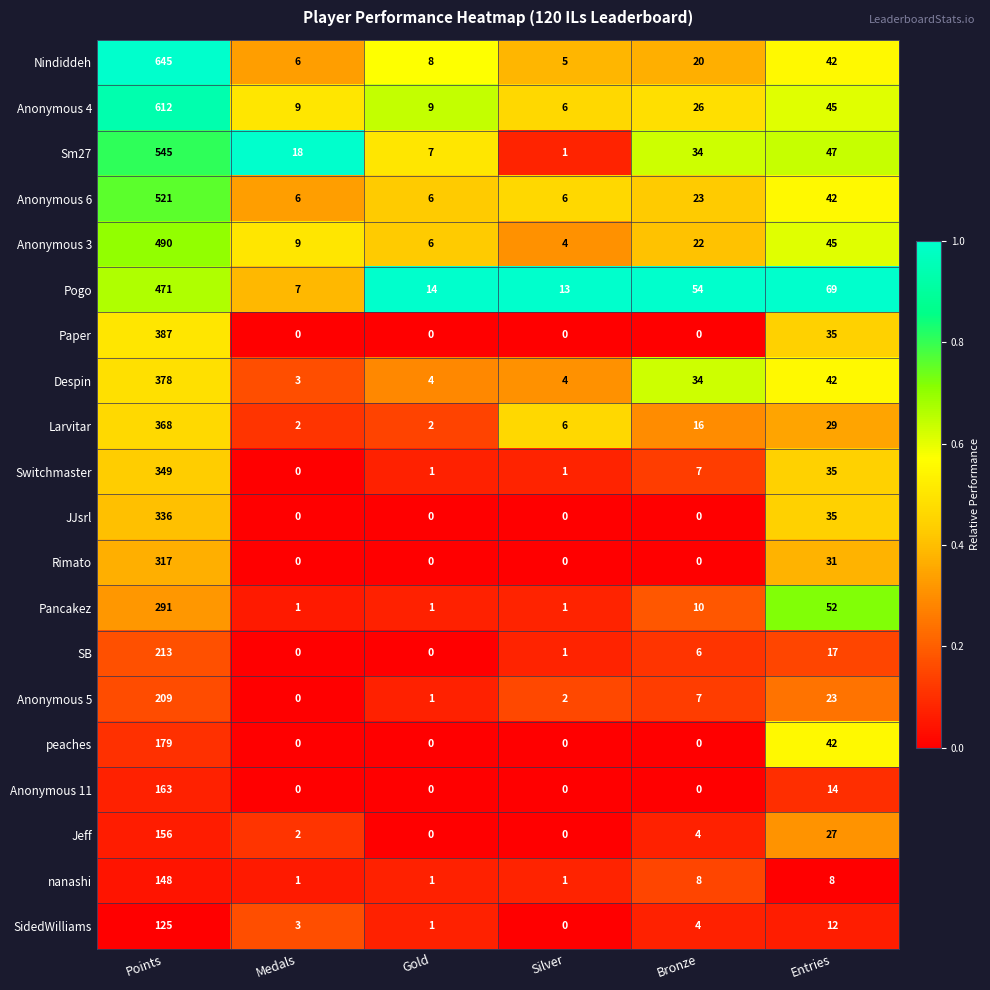

Which series has the largest total across all categories?

Nindiddeh